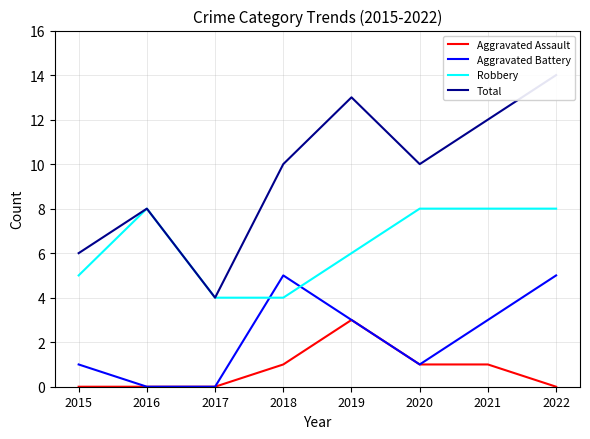

True or false: Aggravated Assault and Total intersect in this chart.

False